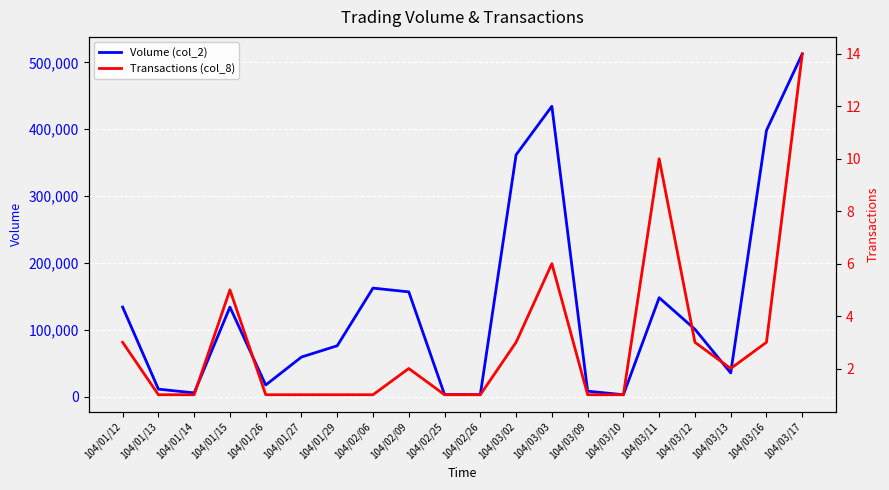

Rank the categories by Transactions (col_8) value from highest to lowest.

104/03/17, 104/03/11, 104/03/03, 104/01/15, 104/01/12, 104/03/02, 104/03/12, 104/03/16, 104/02/09, 104/03/13, 104/01/13, 104/01/14, 104/01/26, 104/01/27, 104/01/29, 104/02/06, 104/02/25, 104/02/26, 104/03/09, 104/03/10